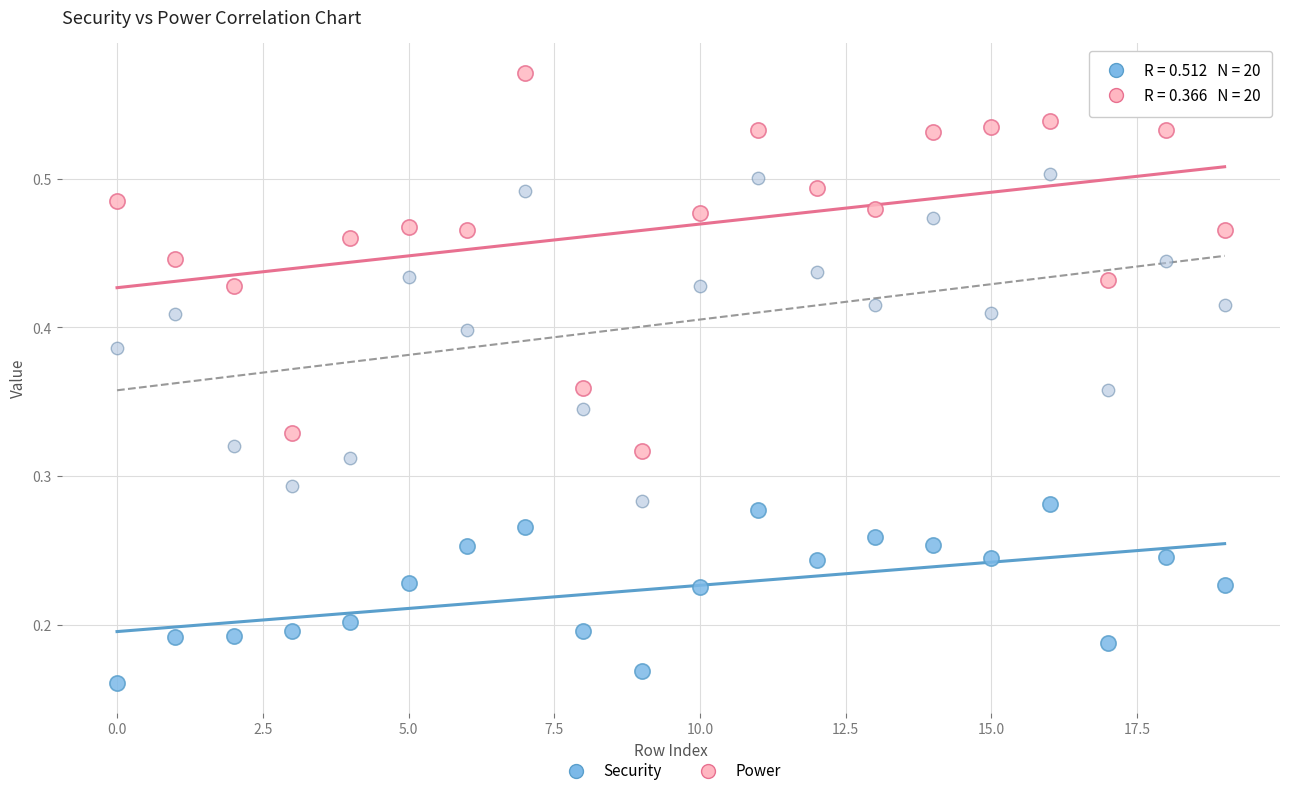

Count the number of points in this scatter plot.

60